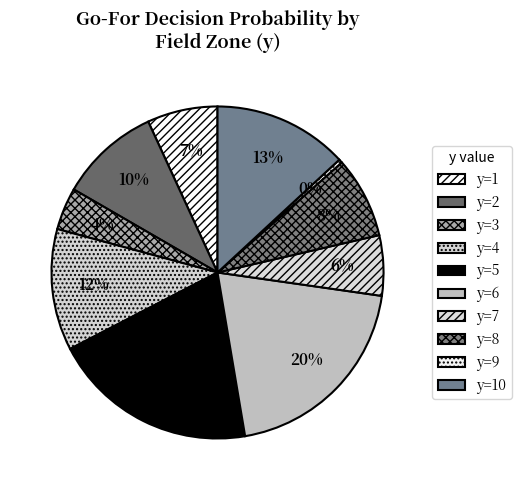

Rank the categories by value from highest to lowest.

y=6 (fzone avg), y=5 (fzone avg), y=10 (fzone avg), y=4 (fzone avg), y=2 (fzone avg), y=8 (fzone avg), y=1 (fzone avg), y=7 (fzone avg), y=3 (fzone avg), y=9 (fzone avg)